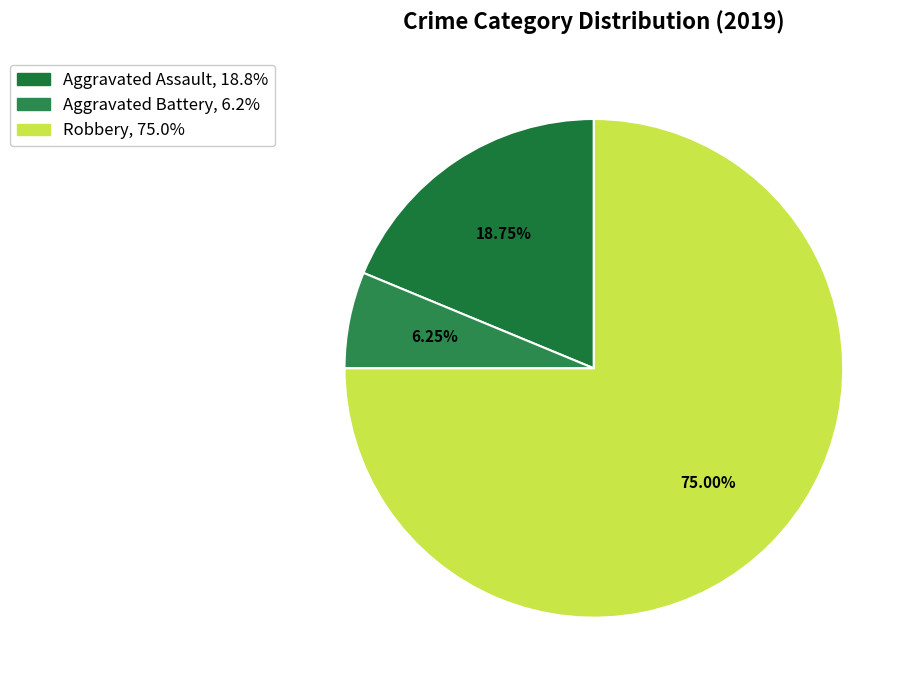

To the nearest percent, what portion does Robbery represent?

75%